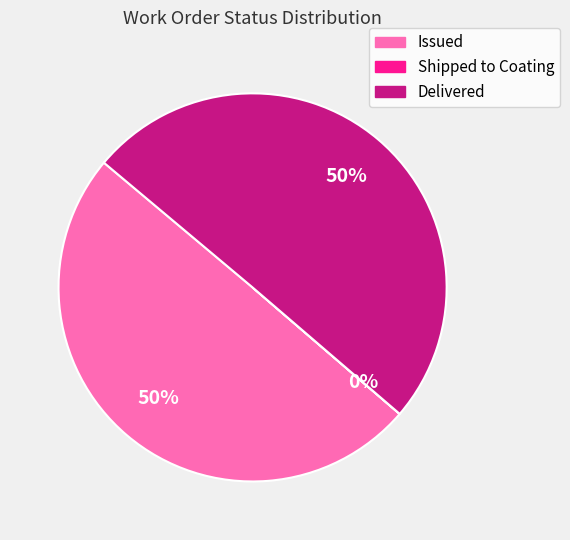

The Issued slice represents 50% of the pie. True or false?

True